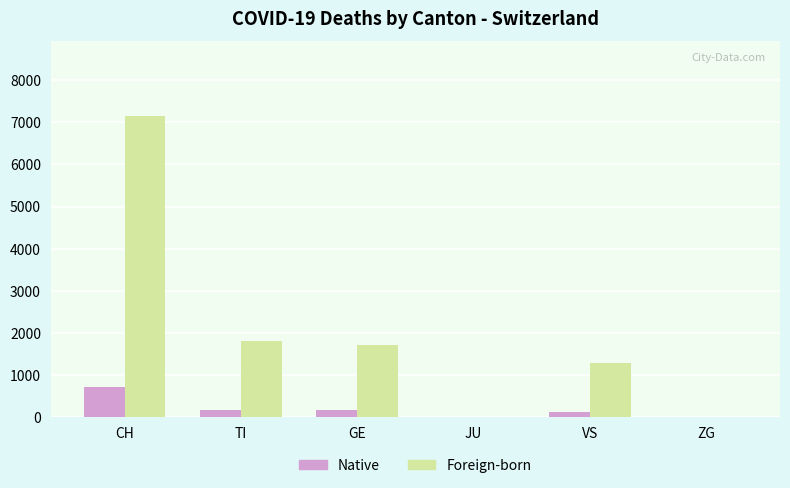

What is the sum of all Foreign-born values?

11987